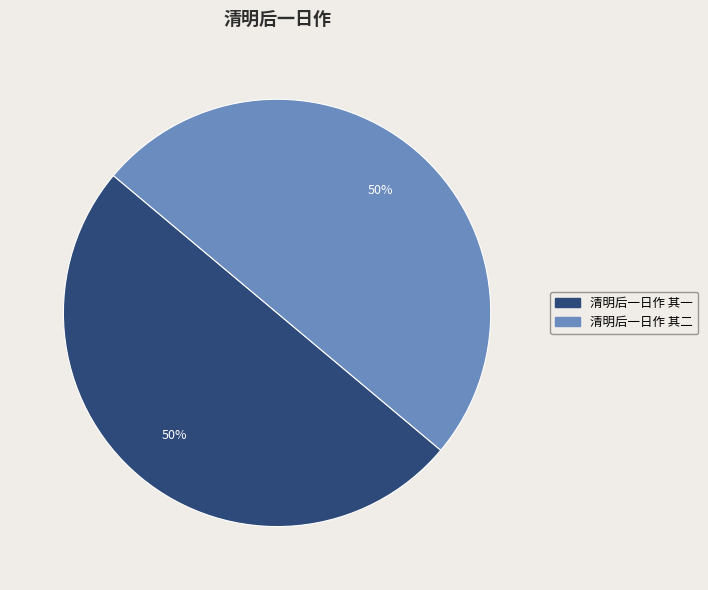

What percentage is the 清明后一日作 其一 slice, to the nearest percent?

50%